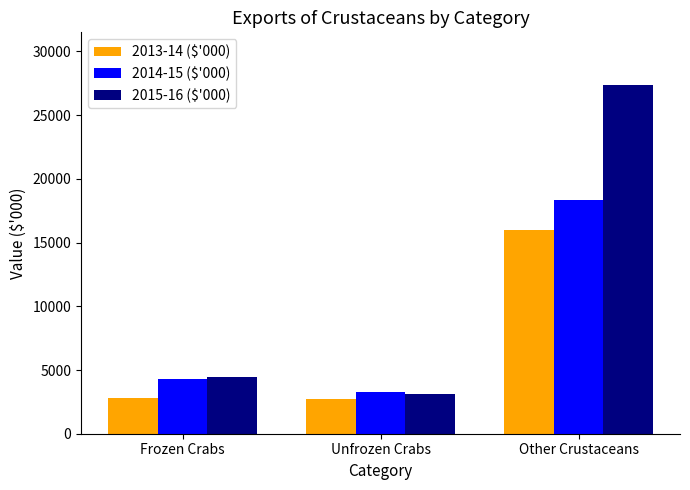

Between Unfrozen Crabs and Other Crustaceans, which series saw the biggest shift?

2015-16 ($'000)